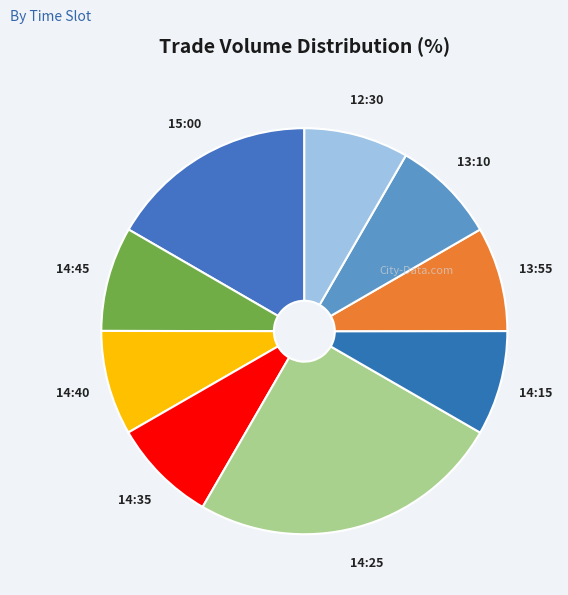

Which category has the biggest portion of the pie?

14:25